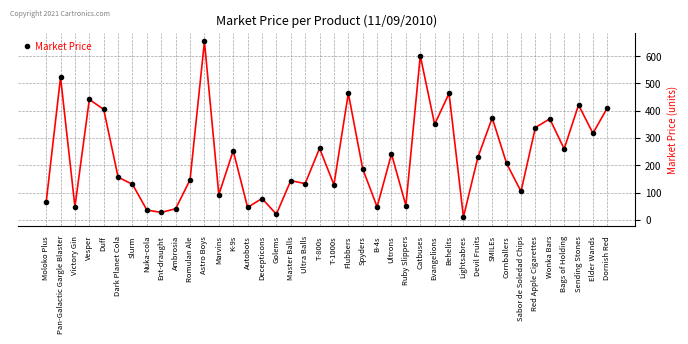

What is the greatest value displayed?

653.6